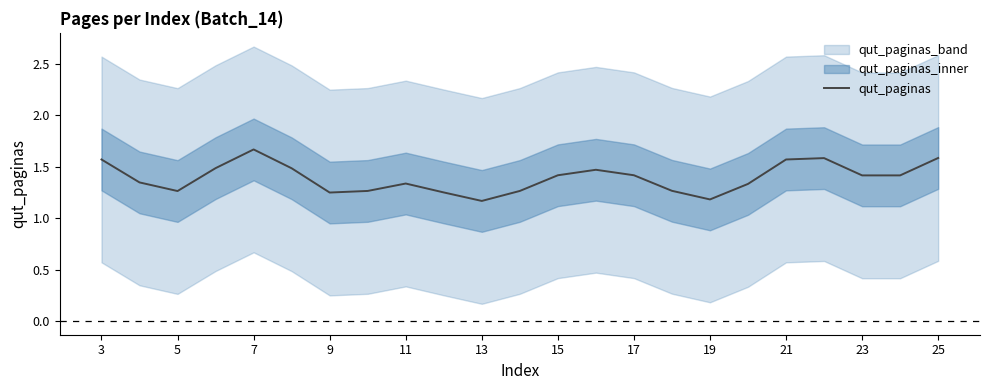

The value of qut_paginas at 23 is 1.4. True or false?

True